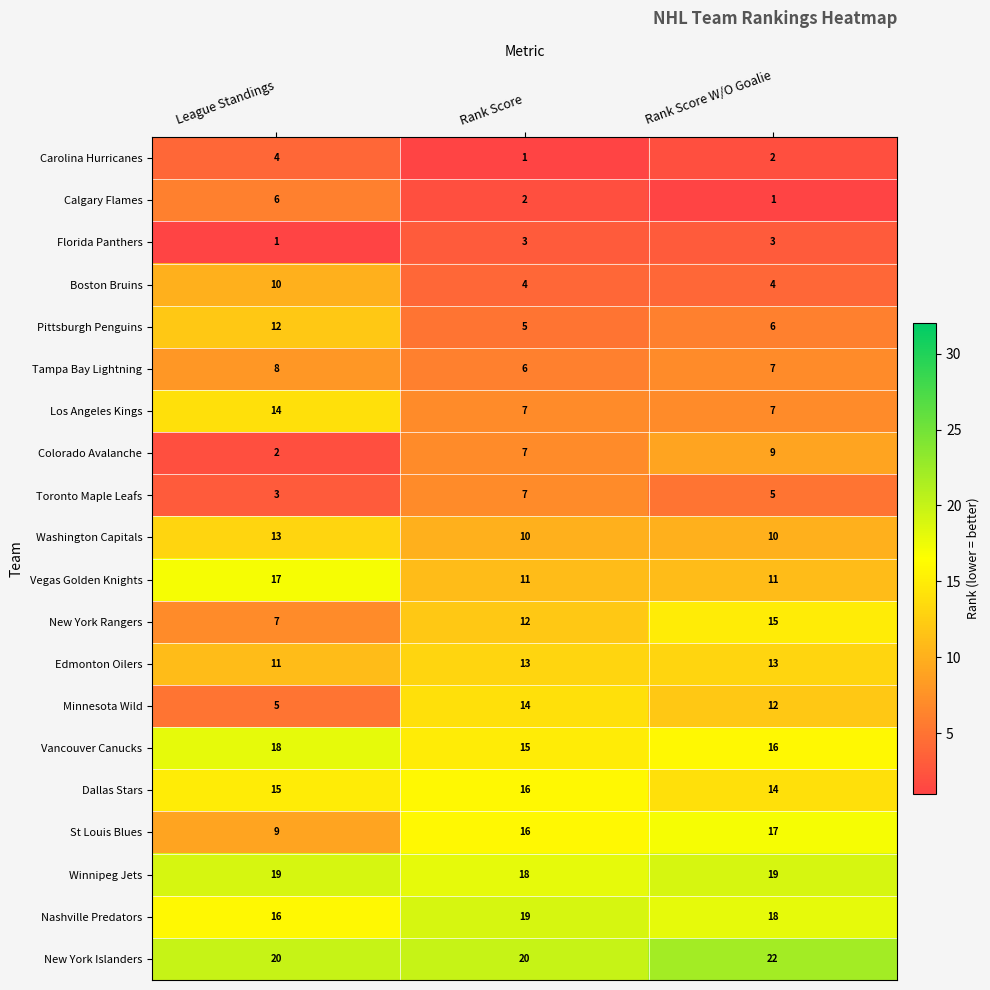

What is the sum of the Calgary Flames values at Rank Score and Rank Score W/O Goalie?

3